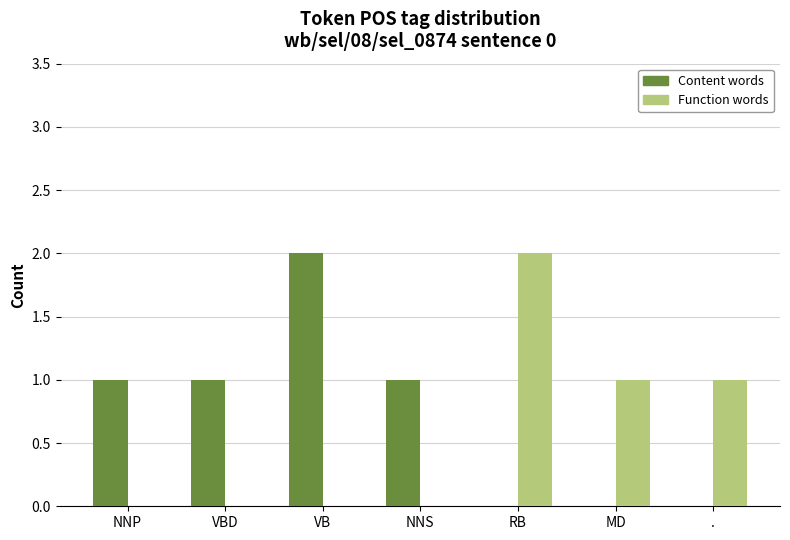

Are the bars horizontal?

No